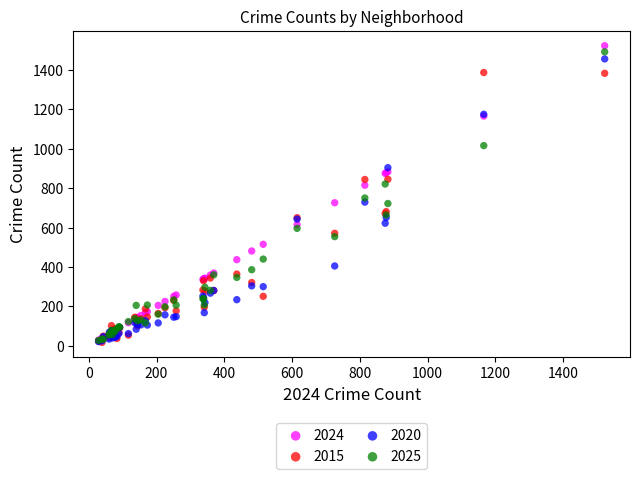

What are all the series names shown in the legend?

2024, 2015, 2020, 2025